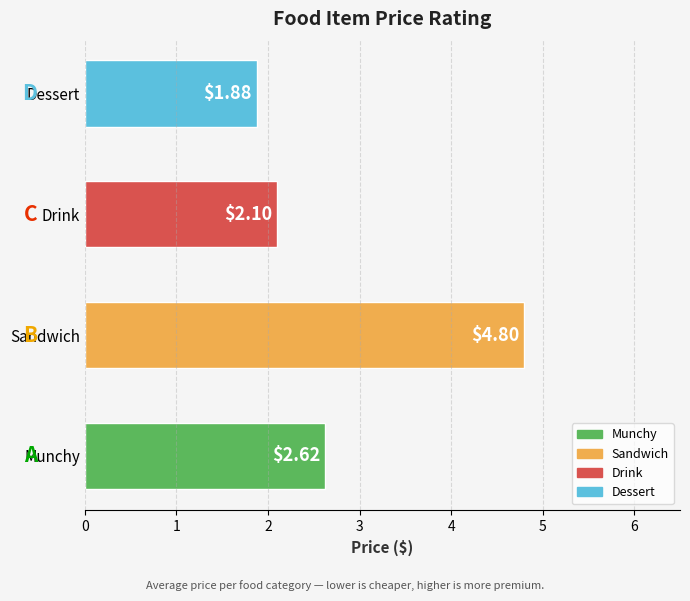

Which label corresponds to the largest value in the chart?

Sandwich